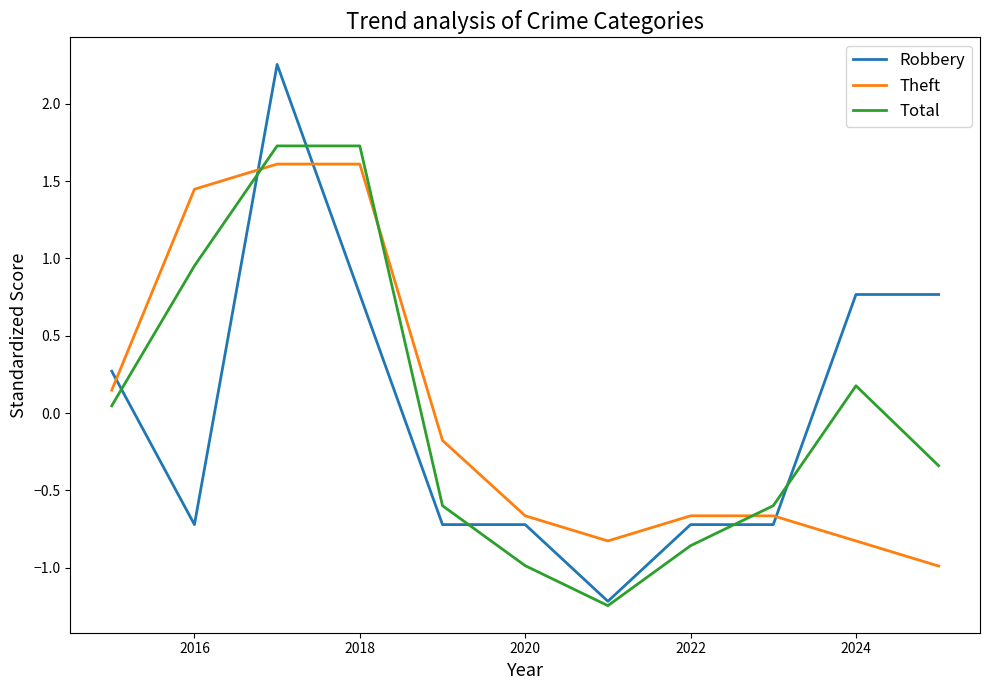

What is the minimum value for Theft?

-1.0